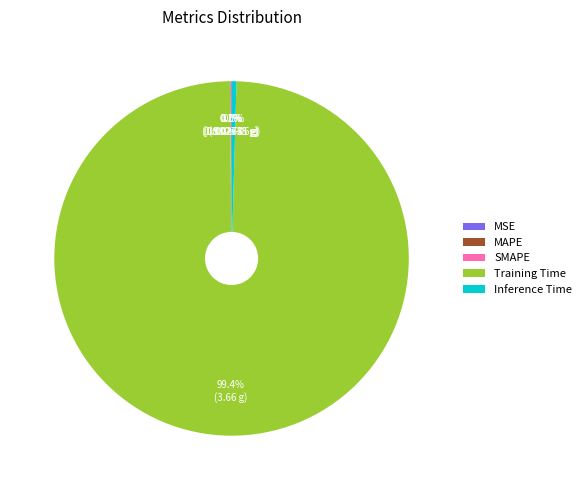

Is there any slice that represents more than half of the pie?

Yes